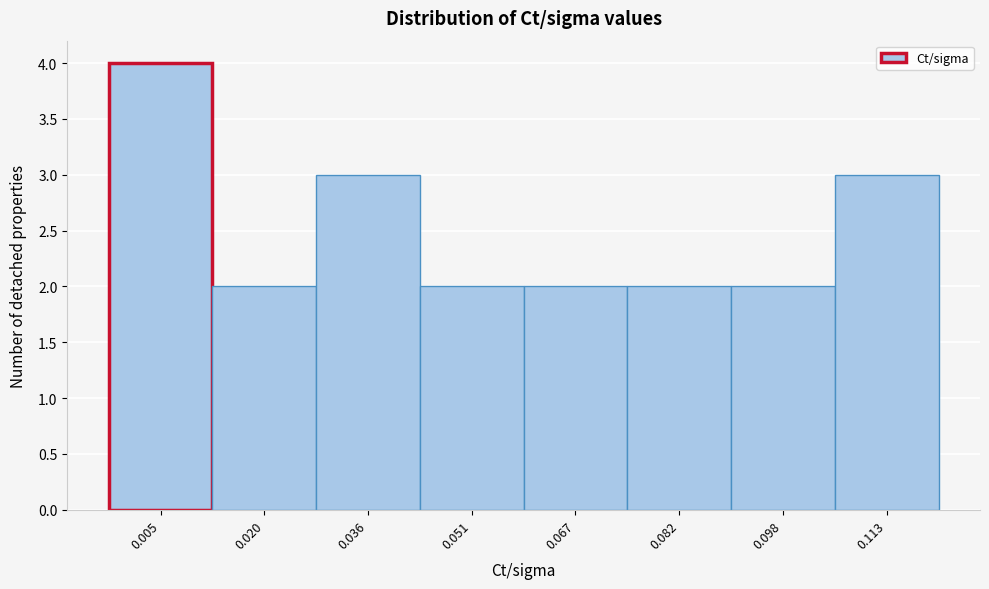

Reading right to left, transcribe all the data shown in this chart.

0.113=3	0.098=2	0.082=2	0.067=2	0.051=2	0.036=3	0.020=2	0.005=4